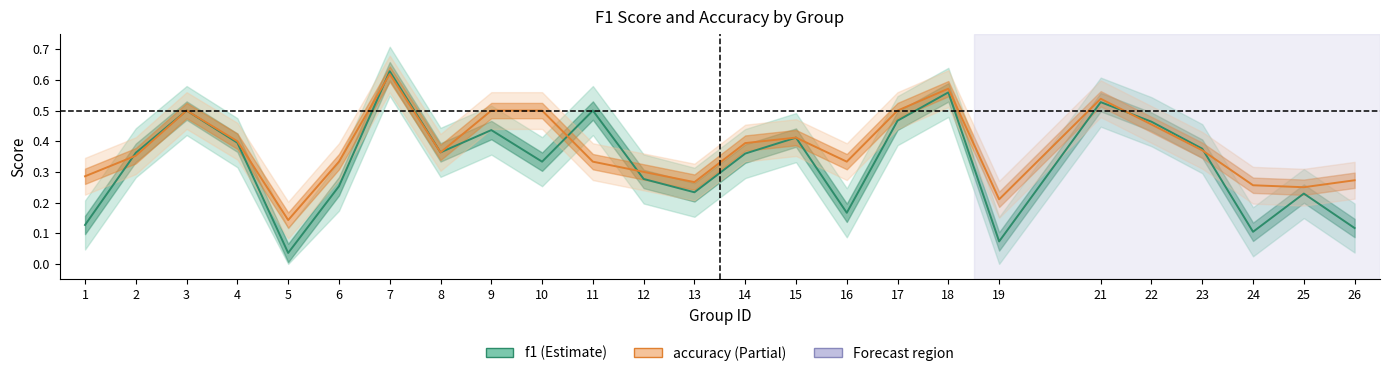

Between which two adjacent categories do accuracy and f1 first intersect?

1 and 2